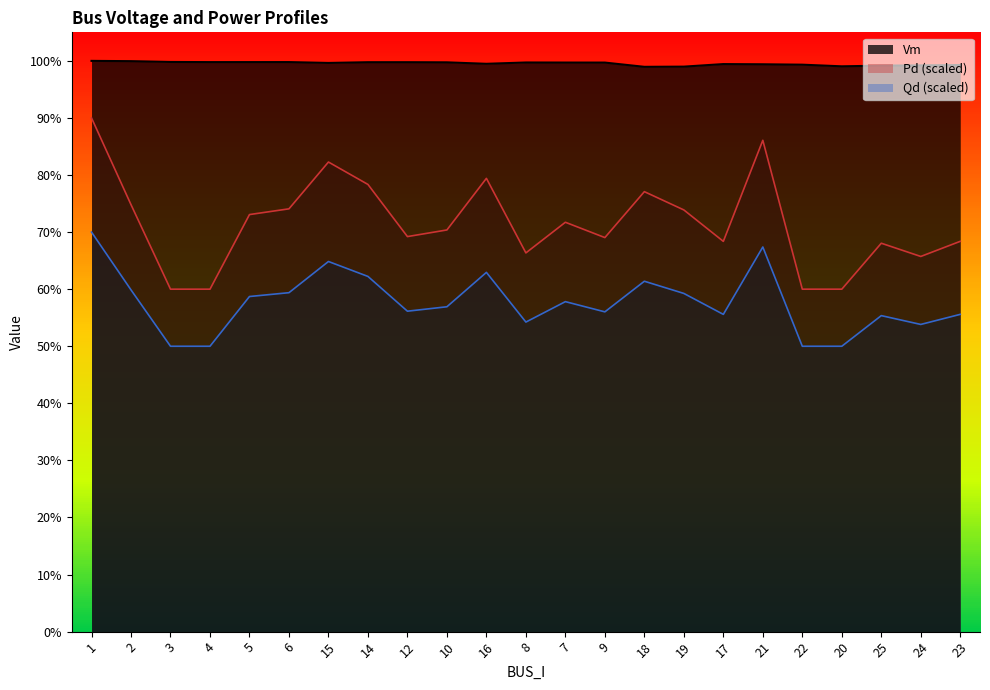

Which series changed the most between 5 and 24?

Pd (scaled)